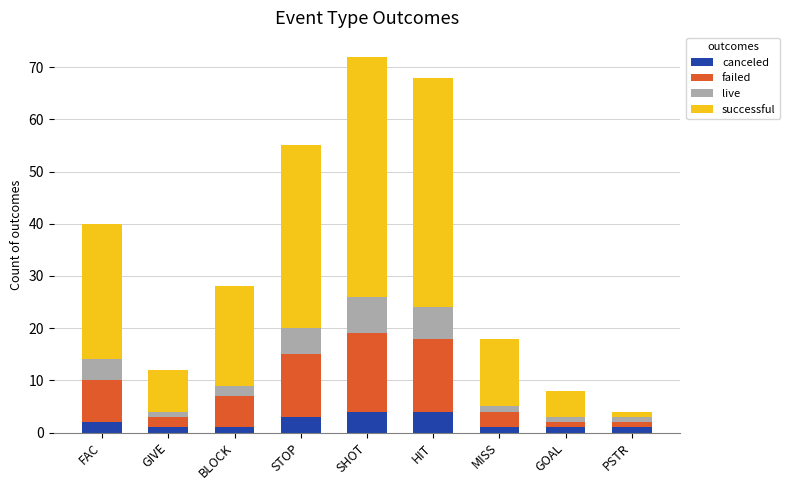

What is the average value of the canceled series?

2